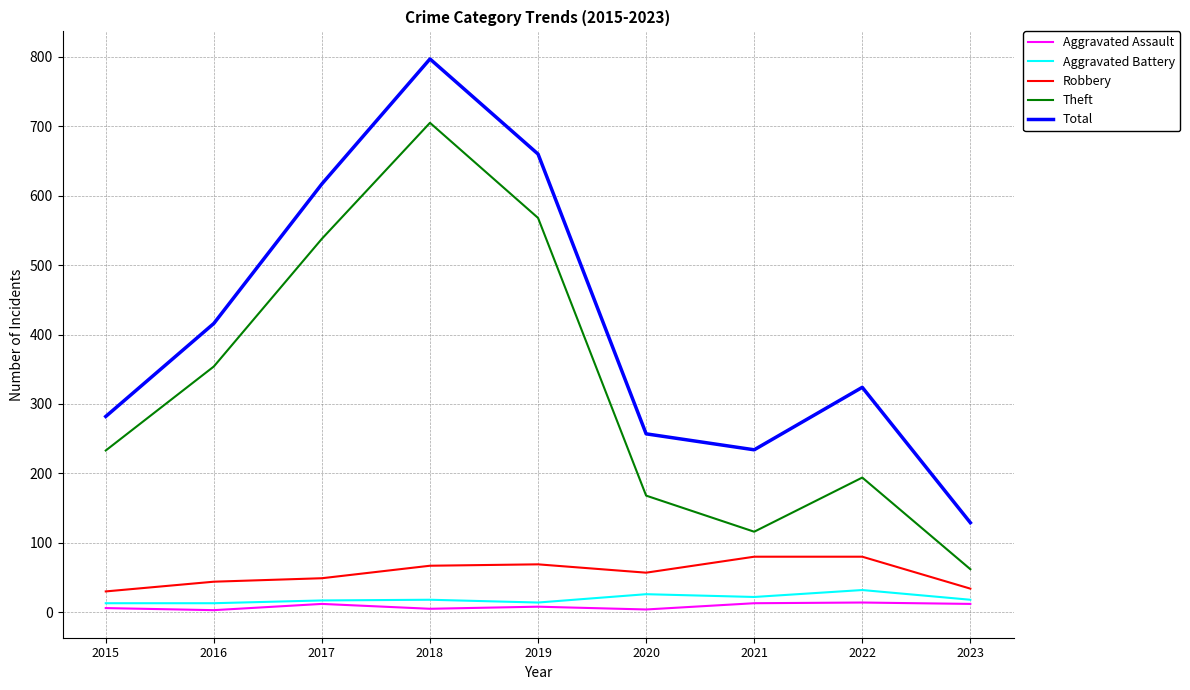

True or false: Total and Aggravated Assault intersect in this chart.

False